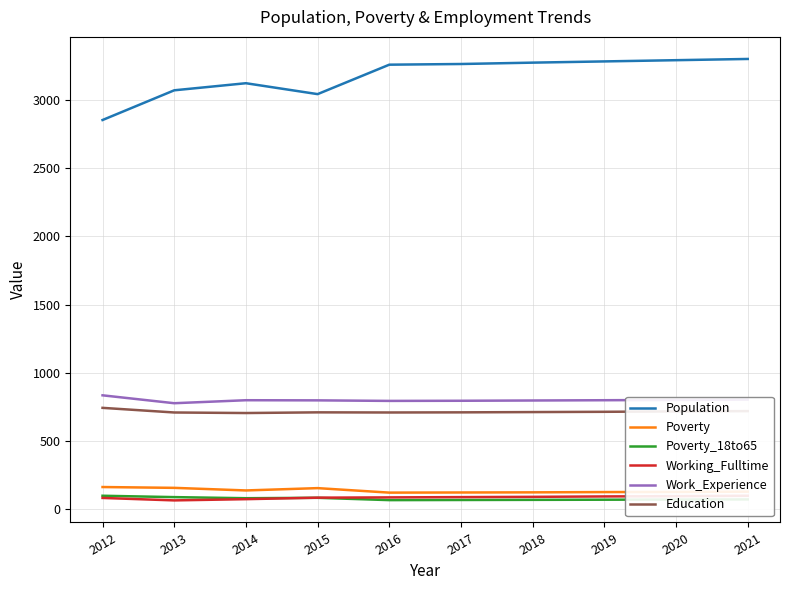

True or false: Education has a value of 214 at 2018.

False